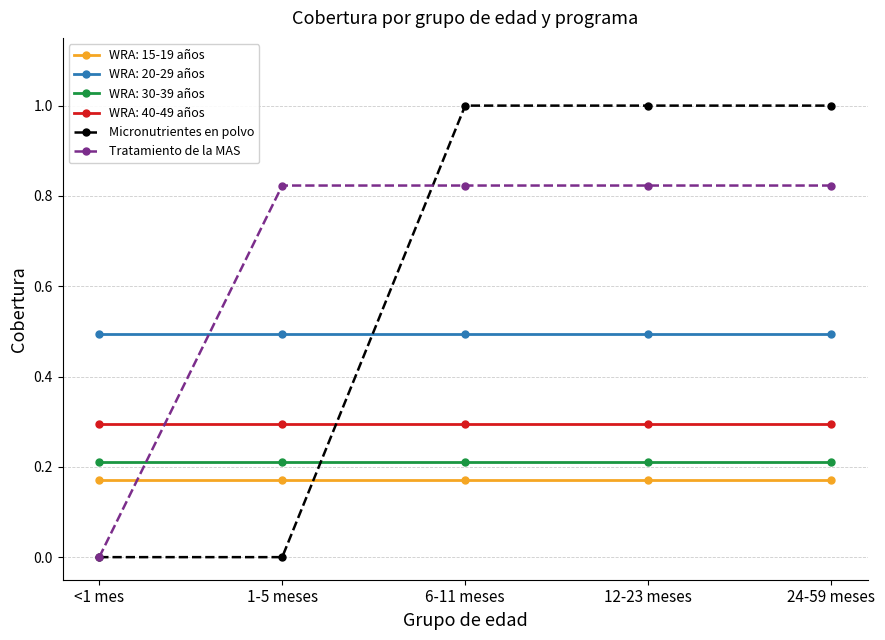

Which series changed the most between <1 mes and 24-59 meses?

Micronutrientes en polvo